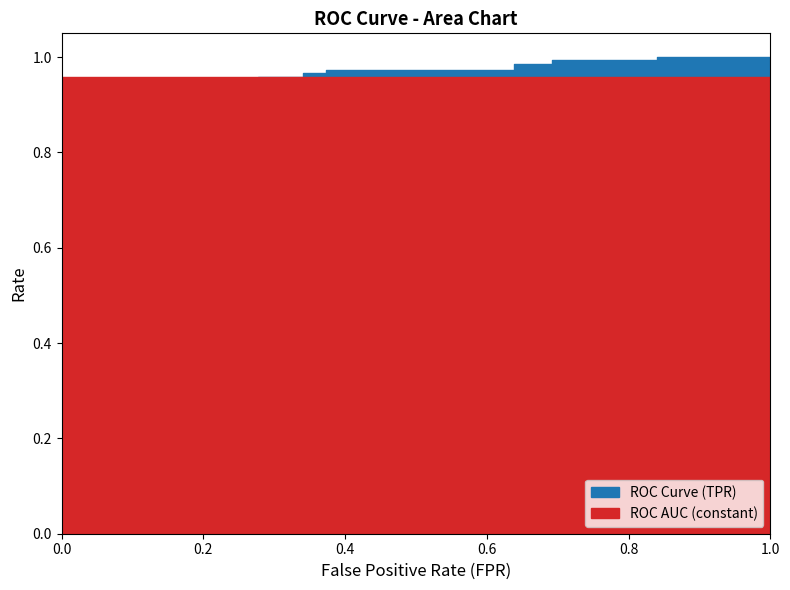

The tpr series shows 1.6 at 33. True or false?

False